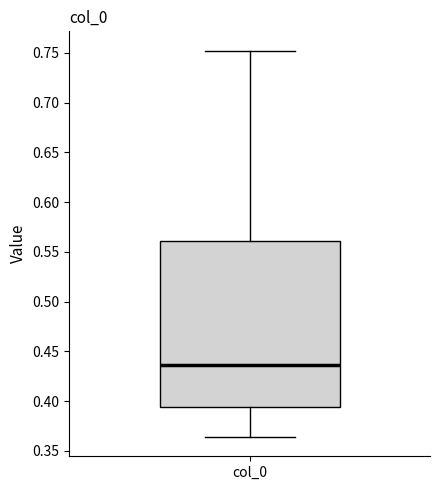

Transcribe this box plot: give where the median line is, the range the box spans, and where the two whiskers end, as read against the y-axis. The values are not printed on the chart, so give them approximately, as read against the axis.

median 0.435, box 0.395 to 0.560, whiskers 0.365 to 0.750